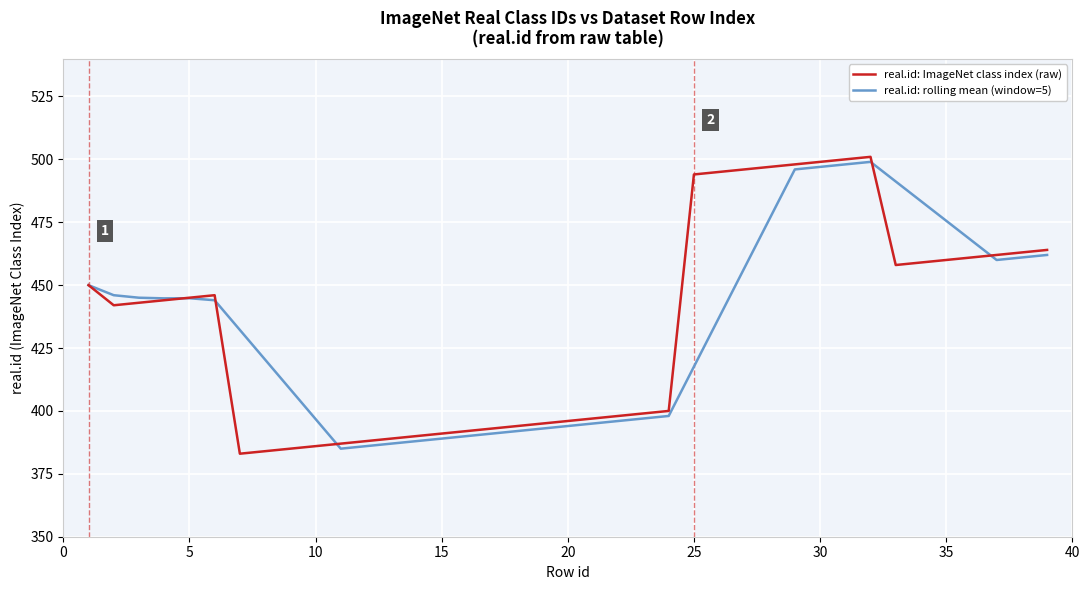

What is the minimum value shown in the chart?

383.0